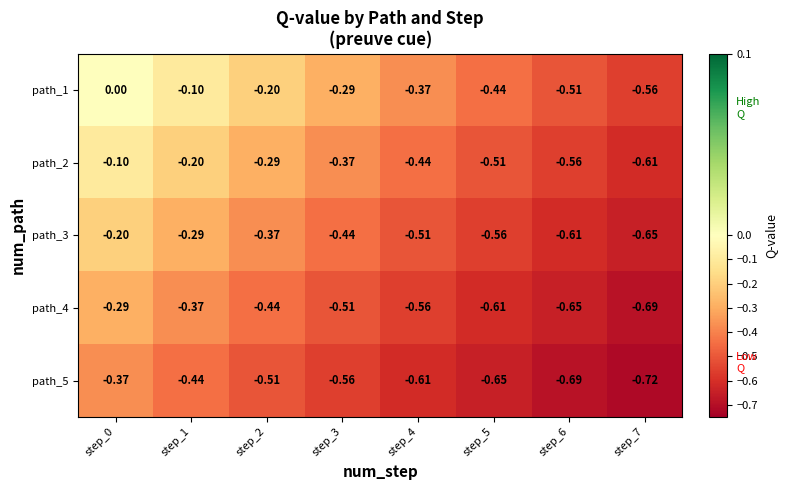

Is the value of path_5 at step_7 greater than the value of path_1 at step_3?

No